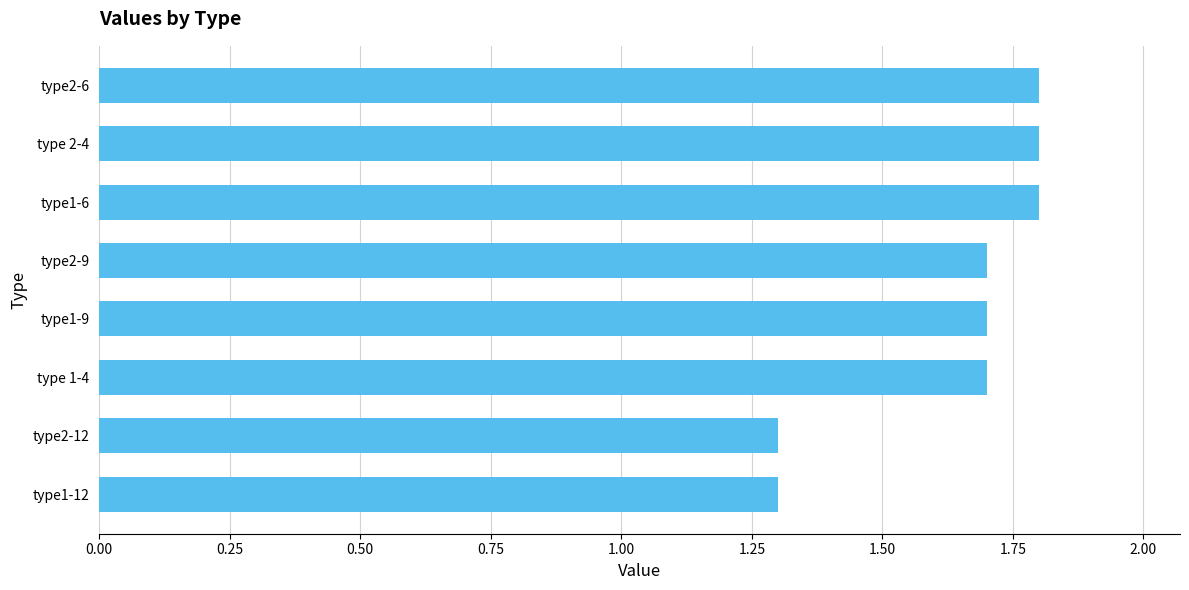

Is it true that the value at type 2-4 is 0.7?

False